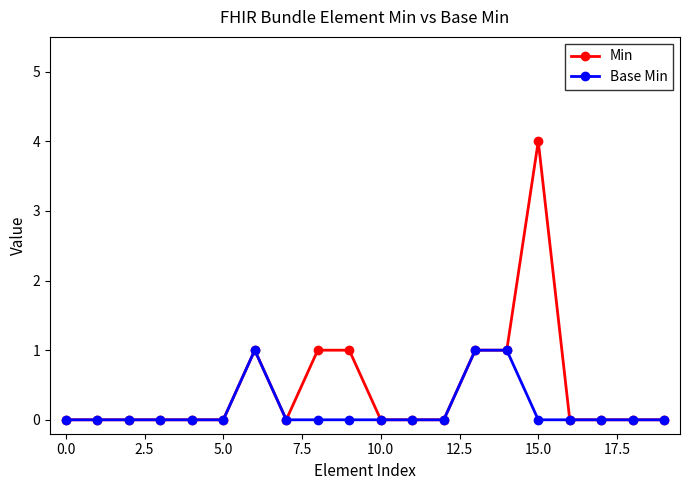

Which series has the widest spread of values?

Min